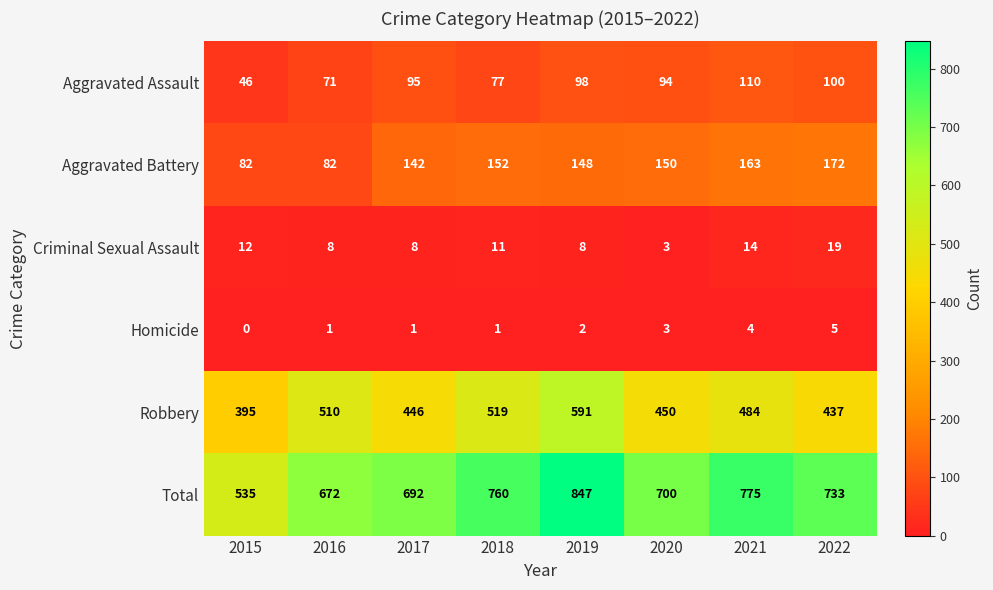

At which category does the chart reach its peak across all series?

2019